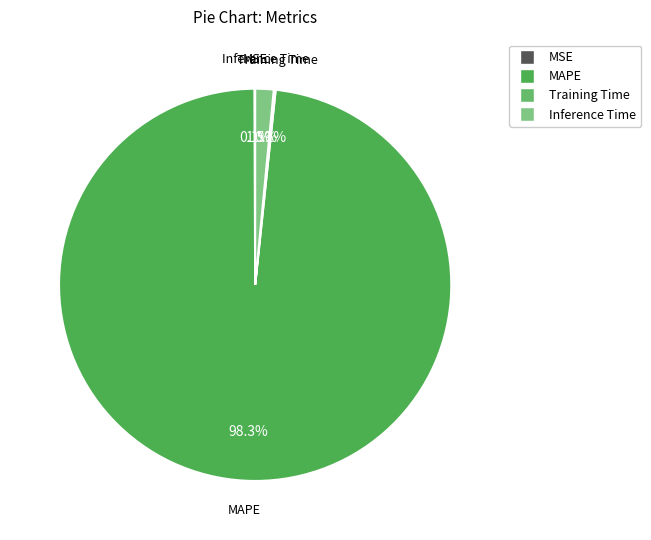

Combined, do Inference Time and MAPE account for over 50%?

Yes